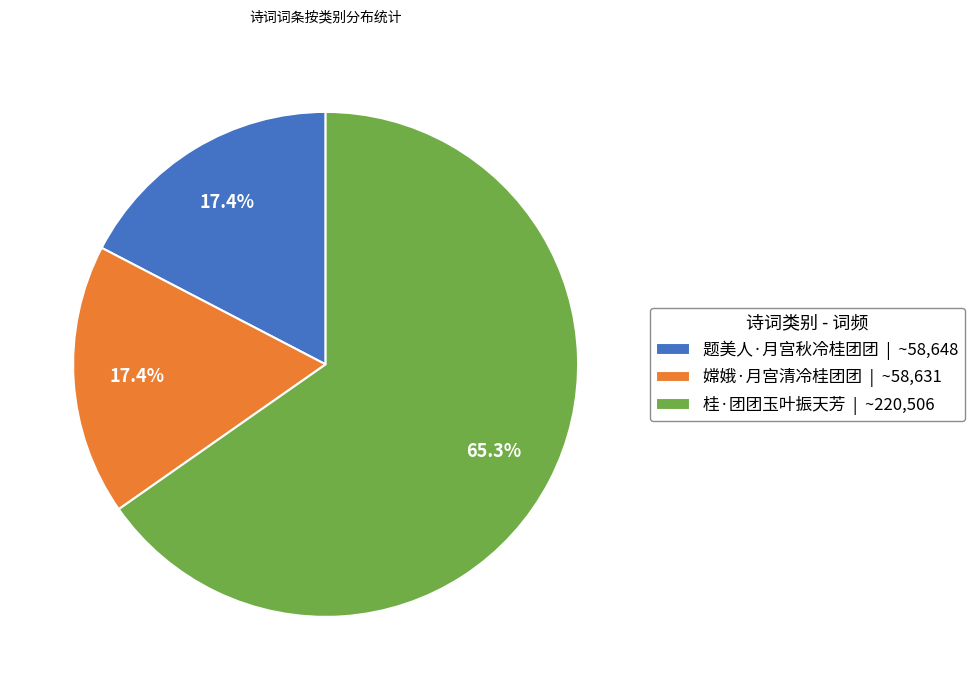

To the nearest percent, what is the combined percentage of 嫦娥·月宫清冷桂团团 and 题美人·月宫秋冷桂团团?

35%